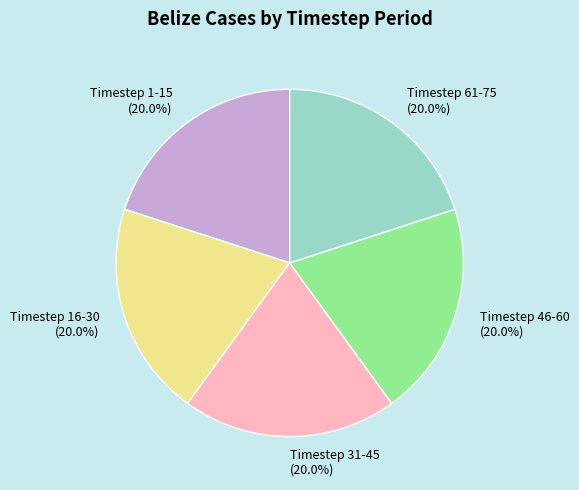

How much of the chart is everything except Timestep 1-15 (20.0%)?

80.0%